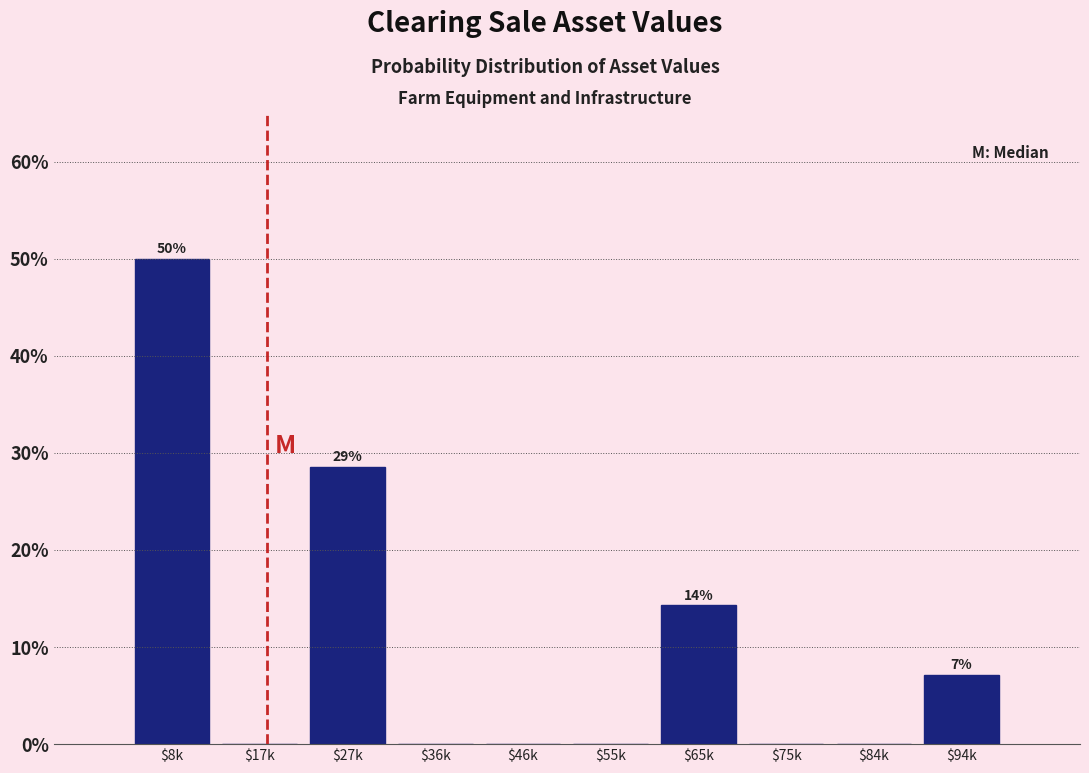

What is the approximate value at $94k?

7.1